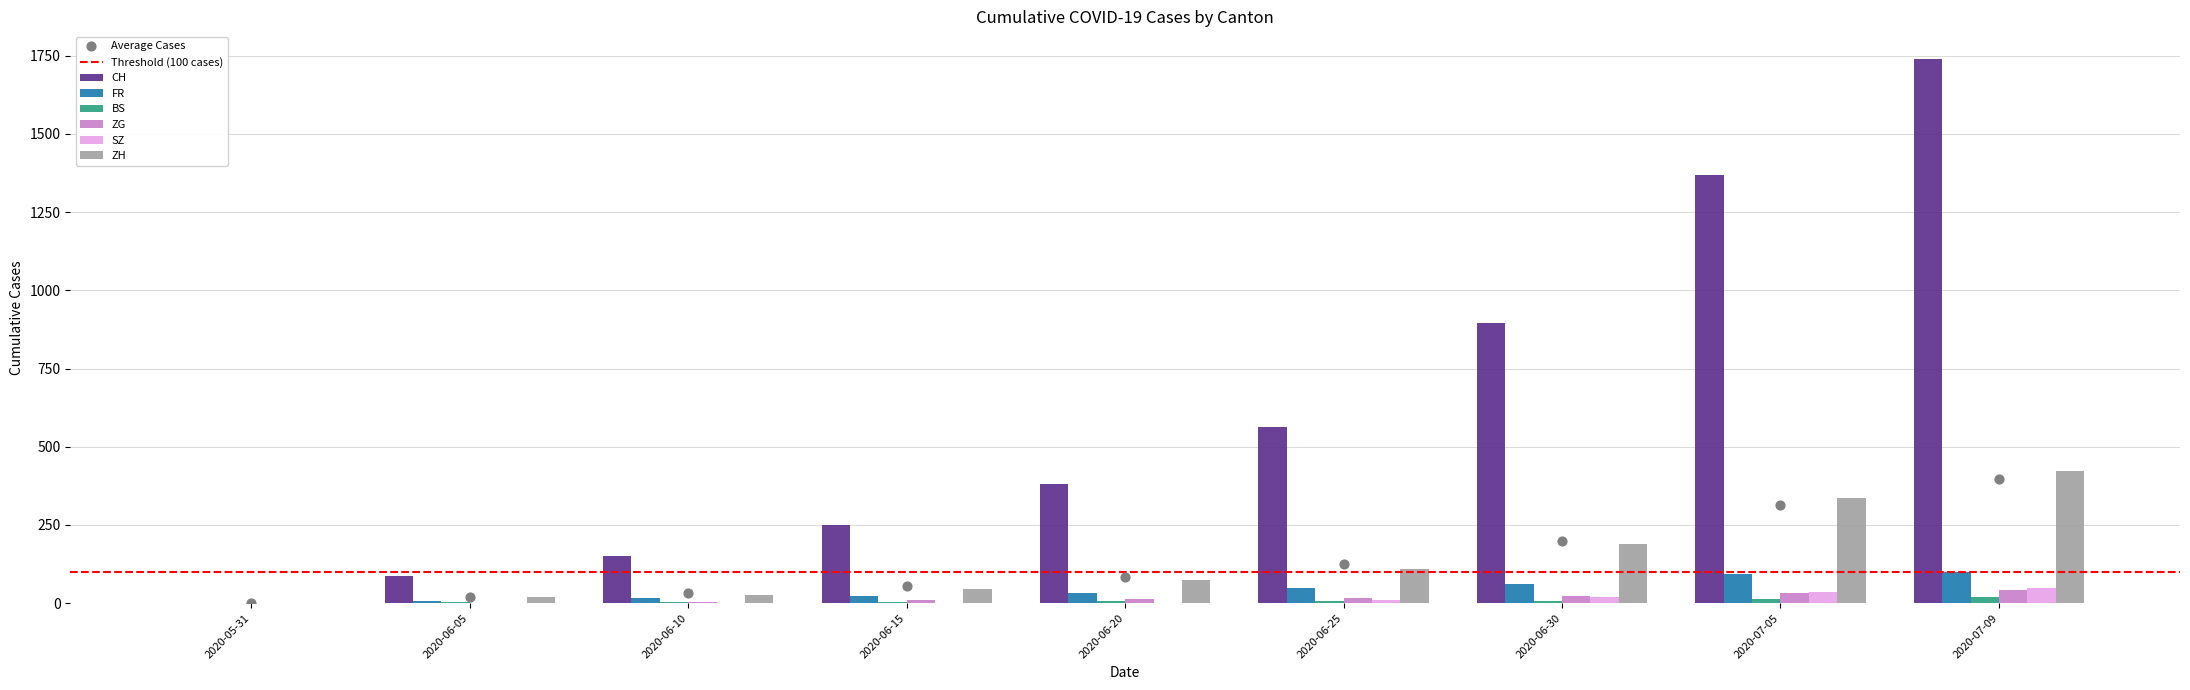

At which category is the sum across all series the highest?

2020-07-09